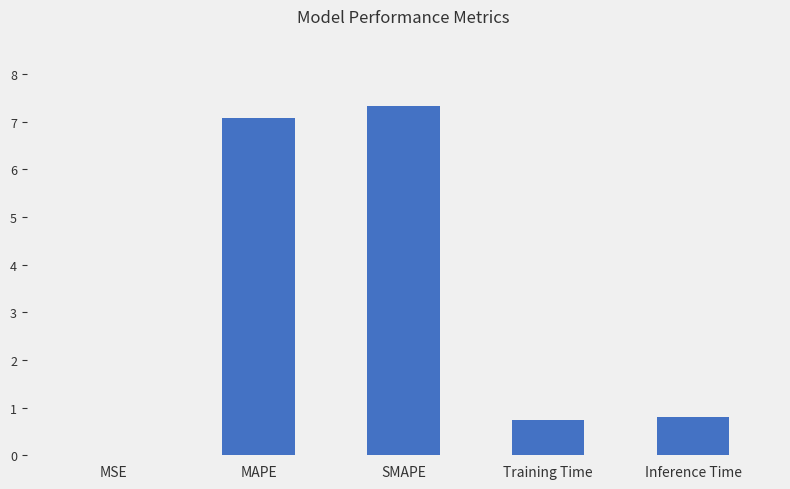

What is the change in value from MSE to SMAPE?

+7.3